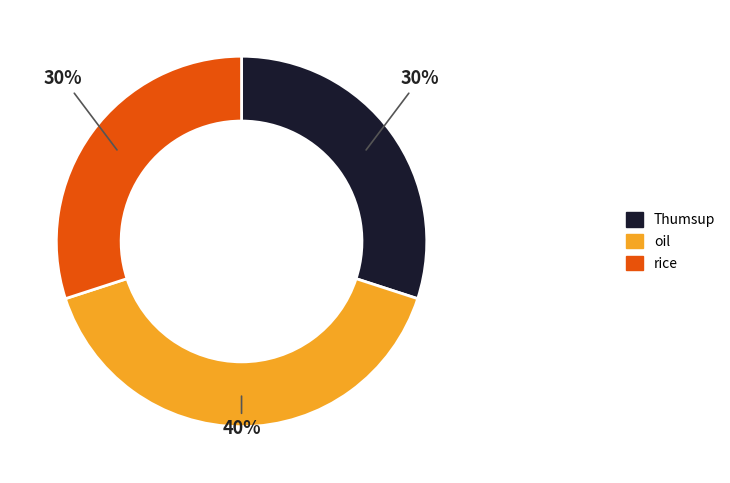

How many segments does this pie chart have?

3